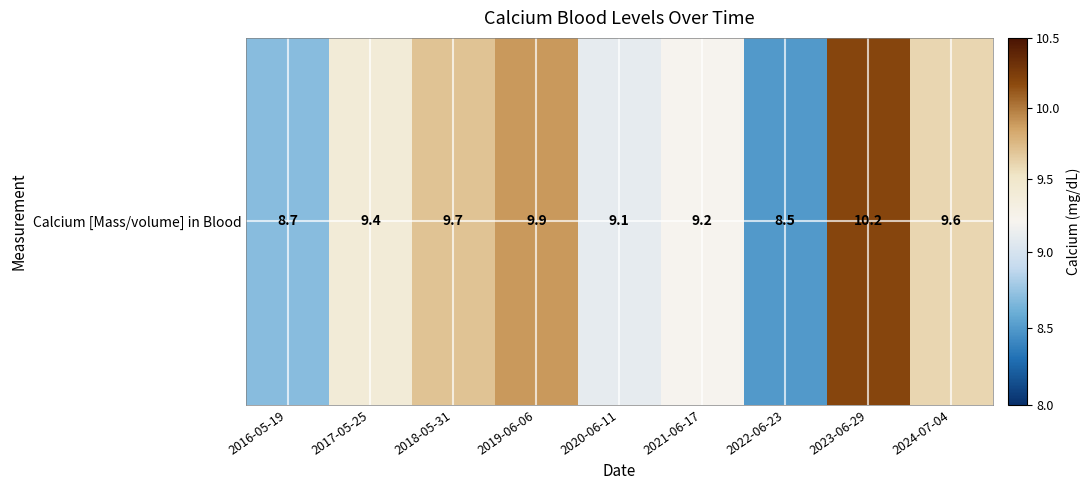

Where does the data first go above 9?

2017-05-25